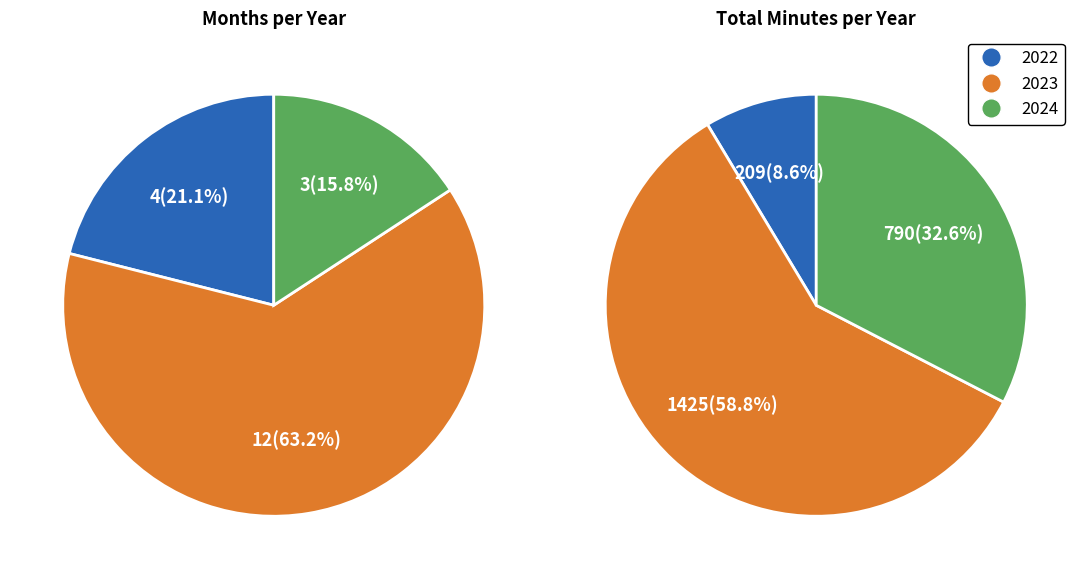

The 2024 slice represents 4% of the pie. True or false?

False